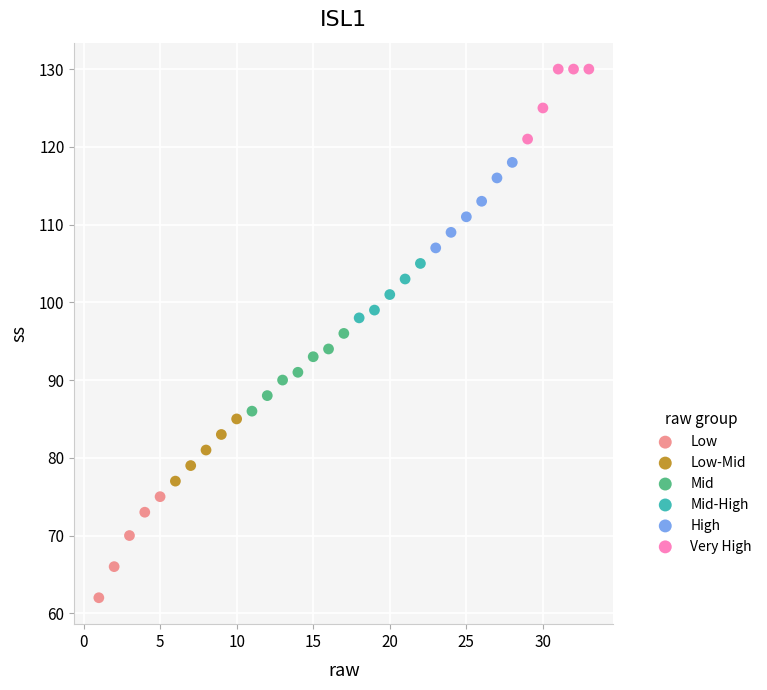

Which series reaches the maximum Y coordinate?

Very High